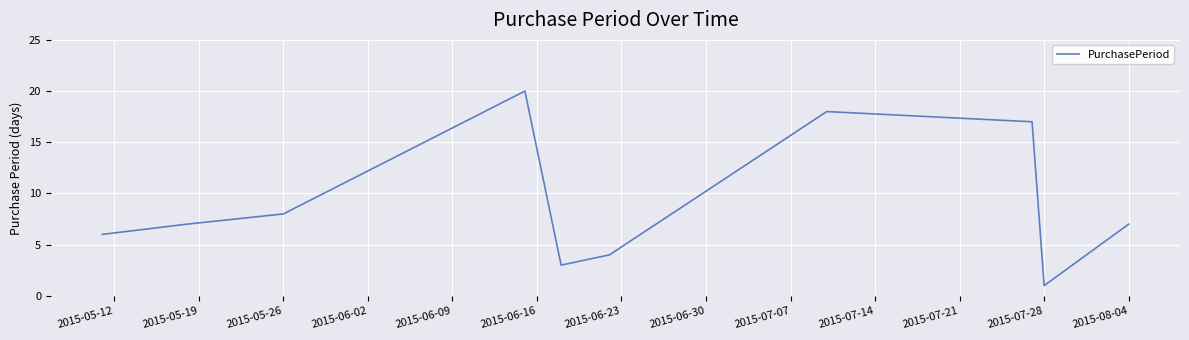

How many lines are shown in the chart?

1